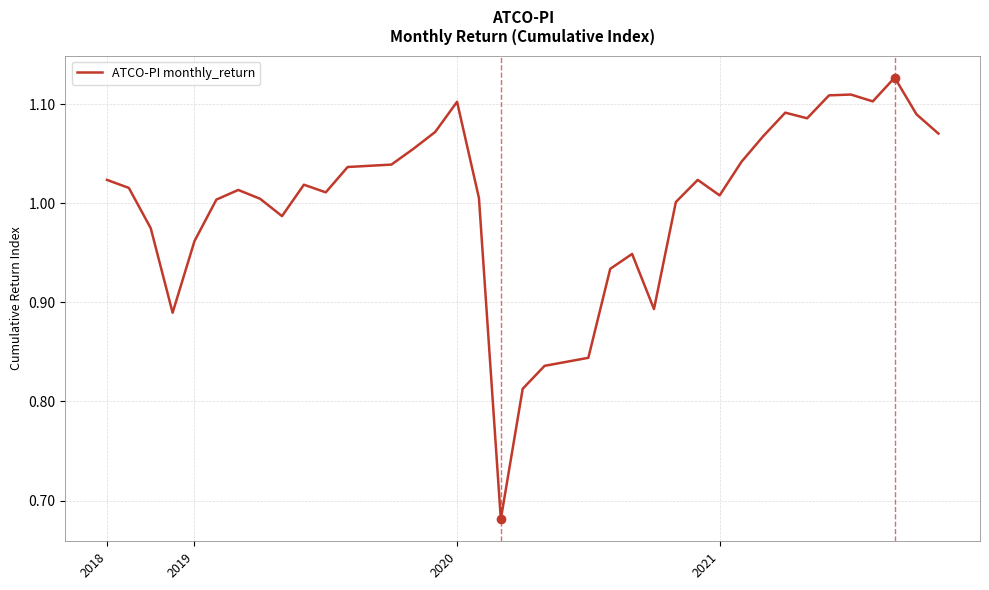

What is the difference between the maximum and minimum values?

0.4